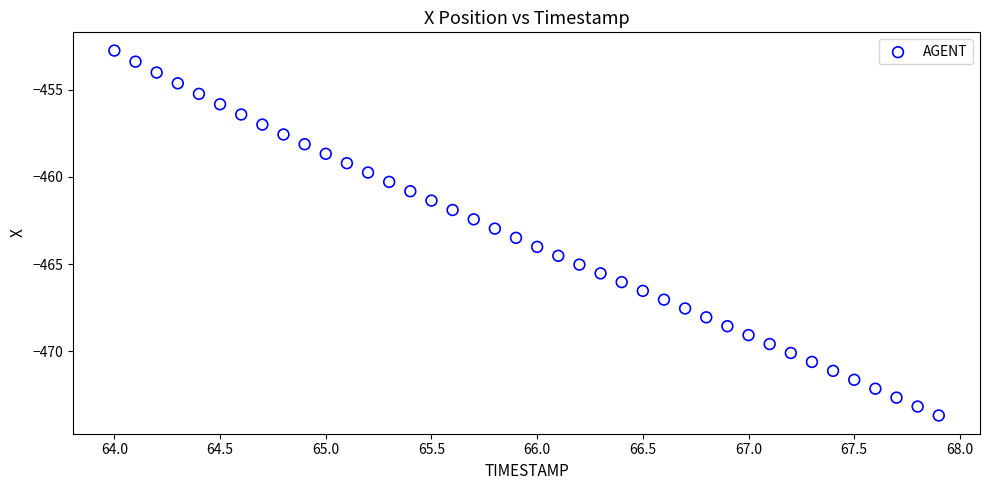

What is the range of X values (max minus min)?

3.9